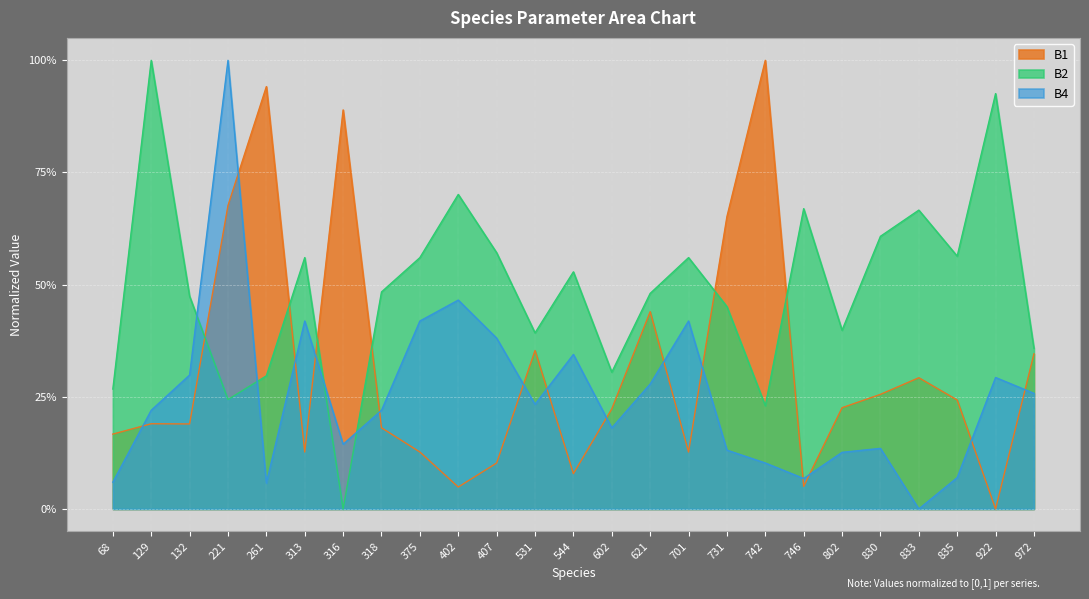

How many intersections are there between B4 and B1?

14